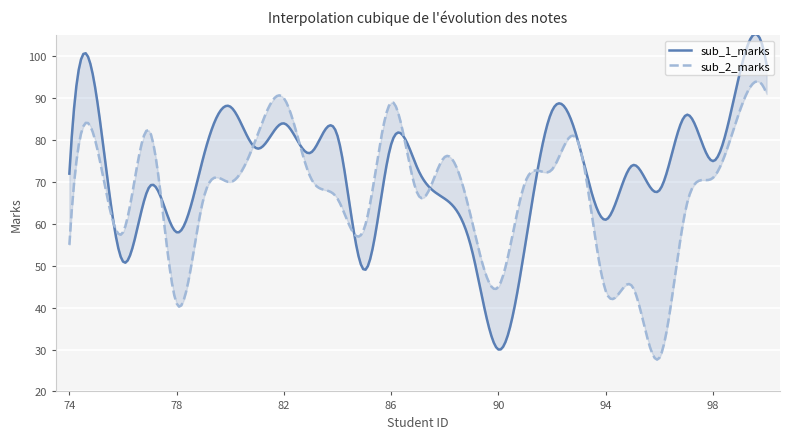

Where do sub_1_marks and sub_2_marks first cross each other?

75 and 76